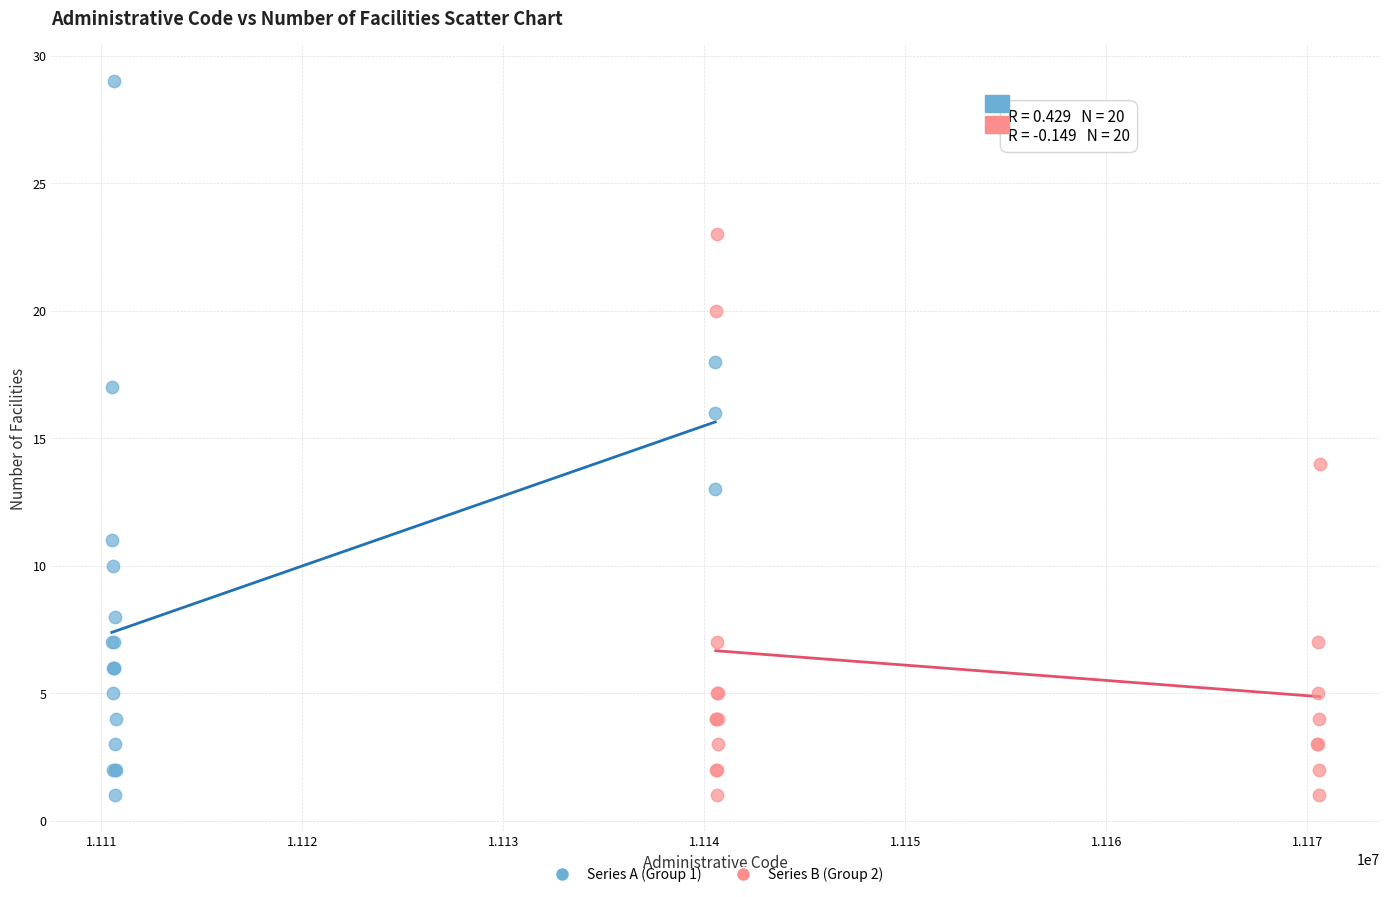

Which series contains the highest Y value?

Series A (Group 1)